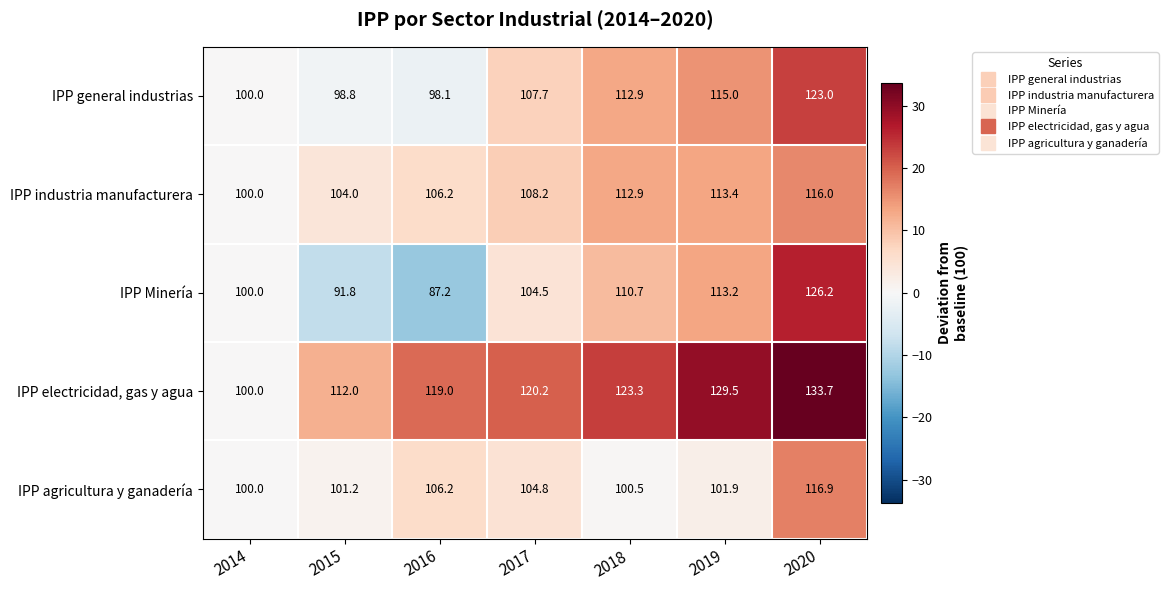

At 2019, list the series in order from smallest to largest.

IPP agricultura y ganadería, IPP Minería, IPP industria manufacturera, IPP general industrias, IPP electricidad, gas y agua